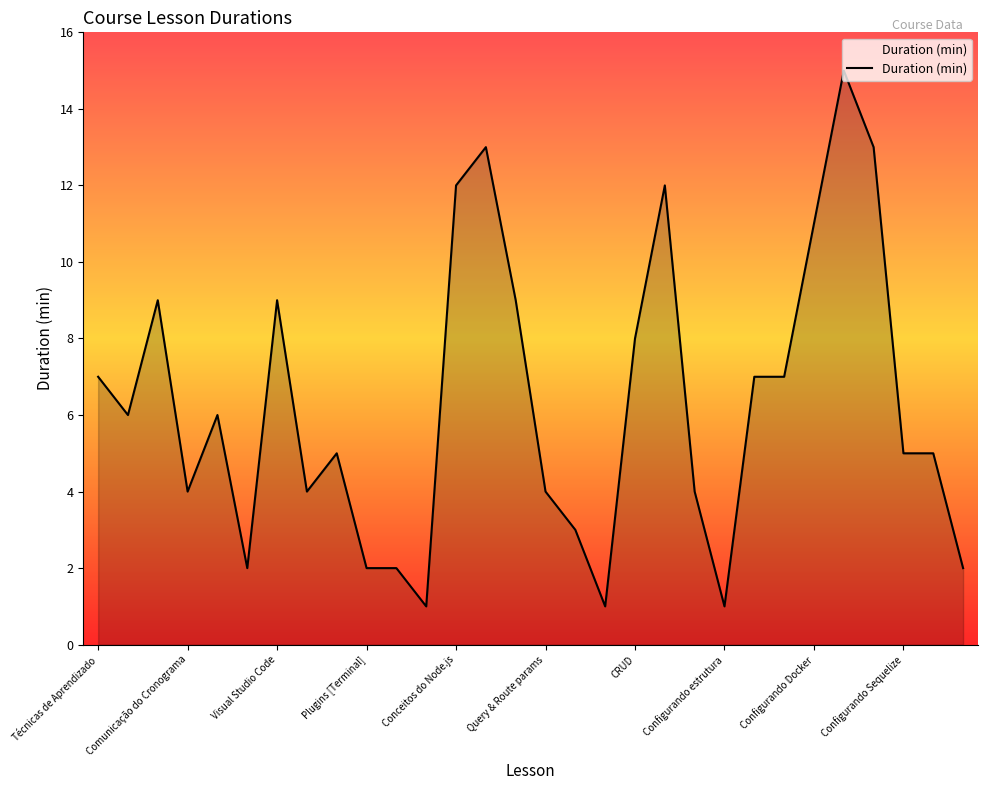

True or false: the data has more than 2 interior local peaks.

True